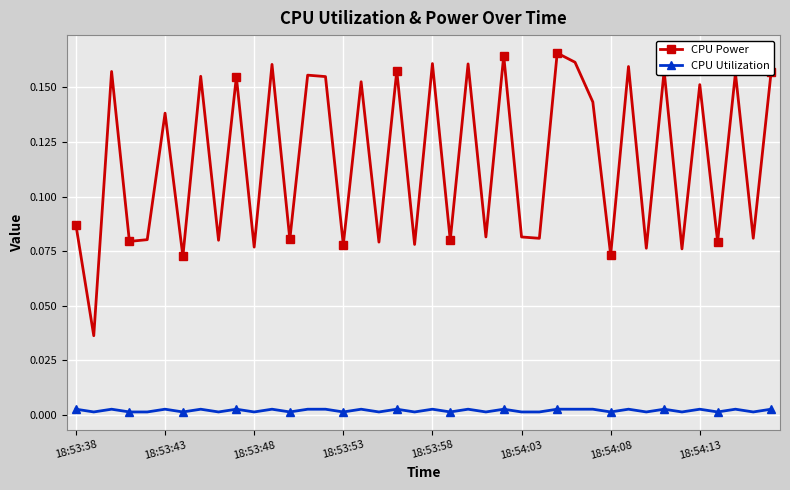

List the series in order of their peak value, lowest first.

CPU Utilization, CPU Power